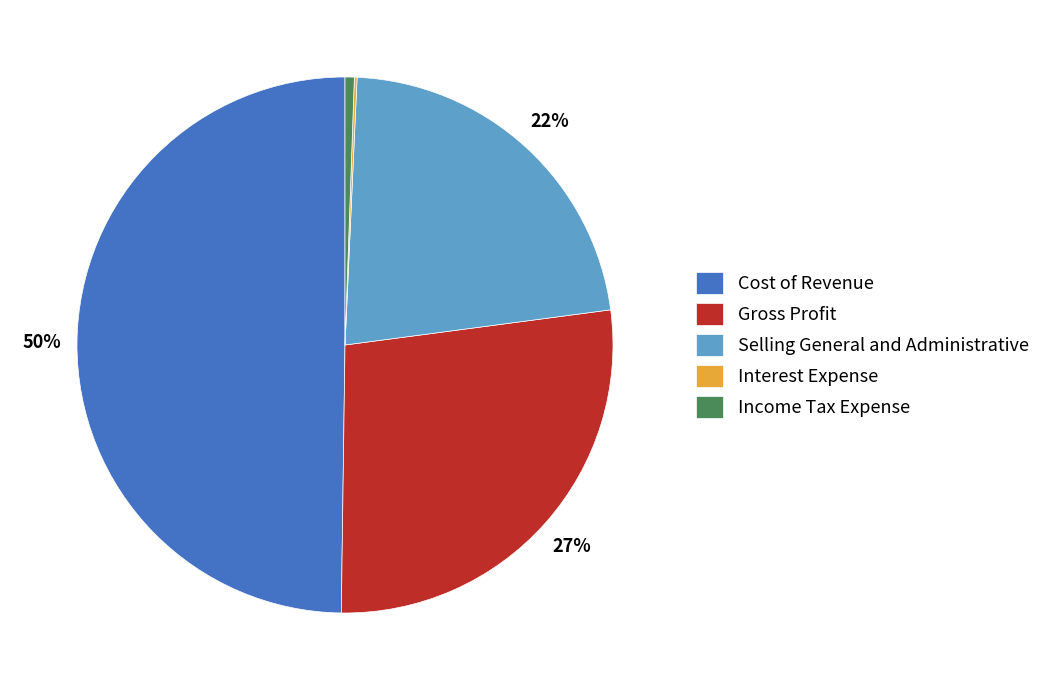

Do Selling General and Administrative and Gross Profit together represent more than half of the pie?

No